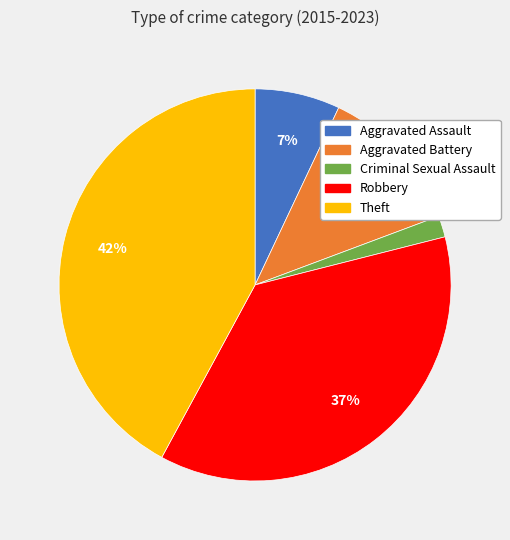

How many slices are in this pie chart?

5